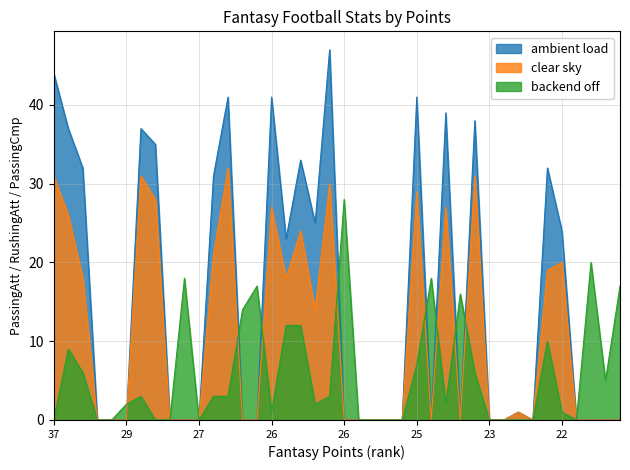

How many interior local peaks does the ambient load series have?

10